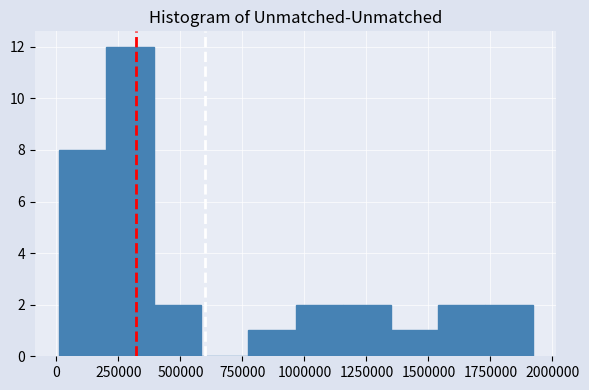

Around what value on the x-axis is the tallest bar? Give the approximate position of its centre, as read against the axis.

300000